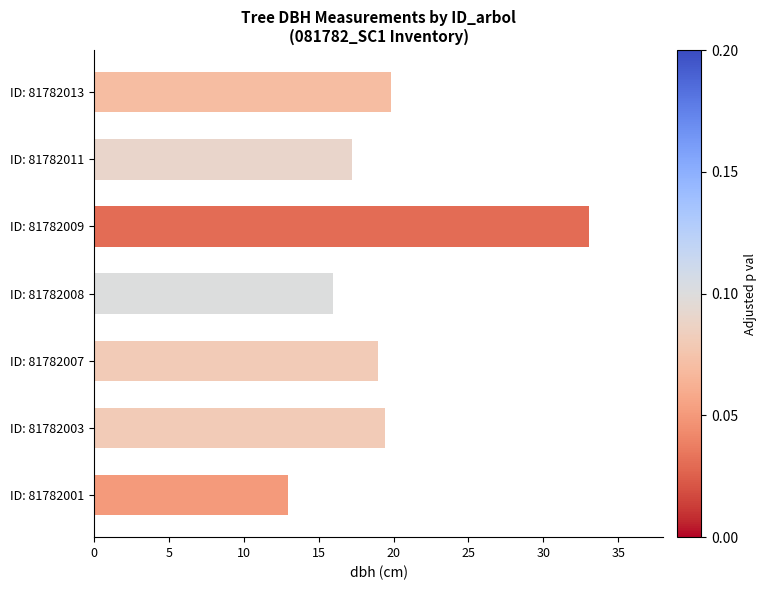

Is it true that the value at ID: 81782009 is 33.1?

True